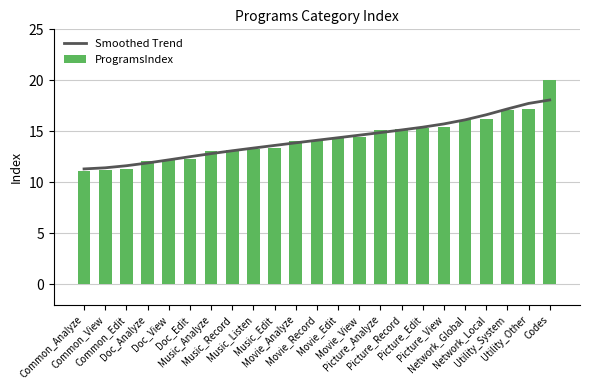

At Doc_View, list the series in order from smallest to largest.

ProgramsIndex, Smoothed Trend